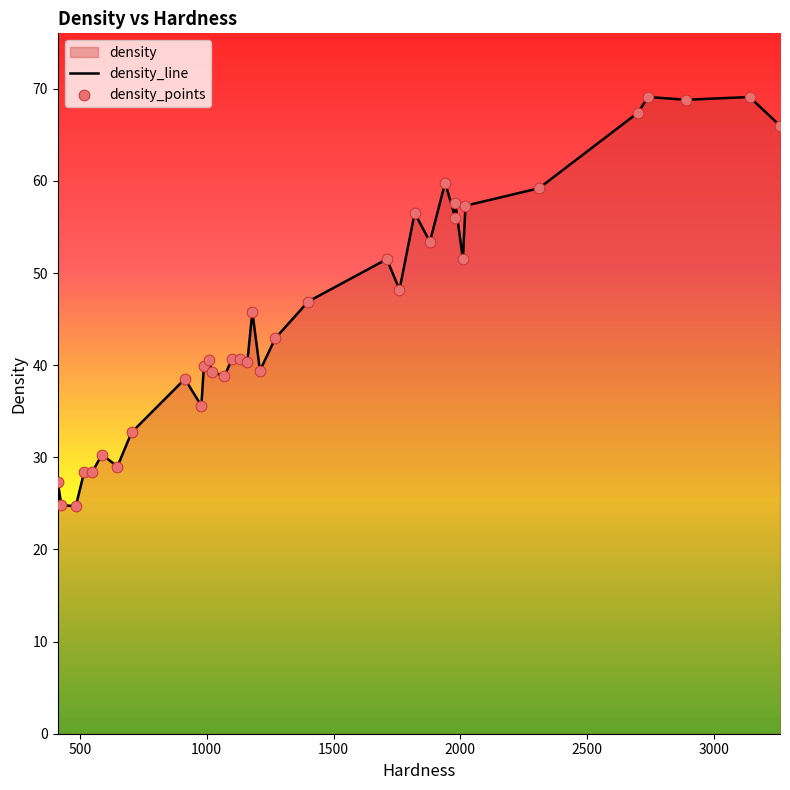

Which has a higher value, 549 or 413?

549